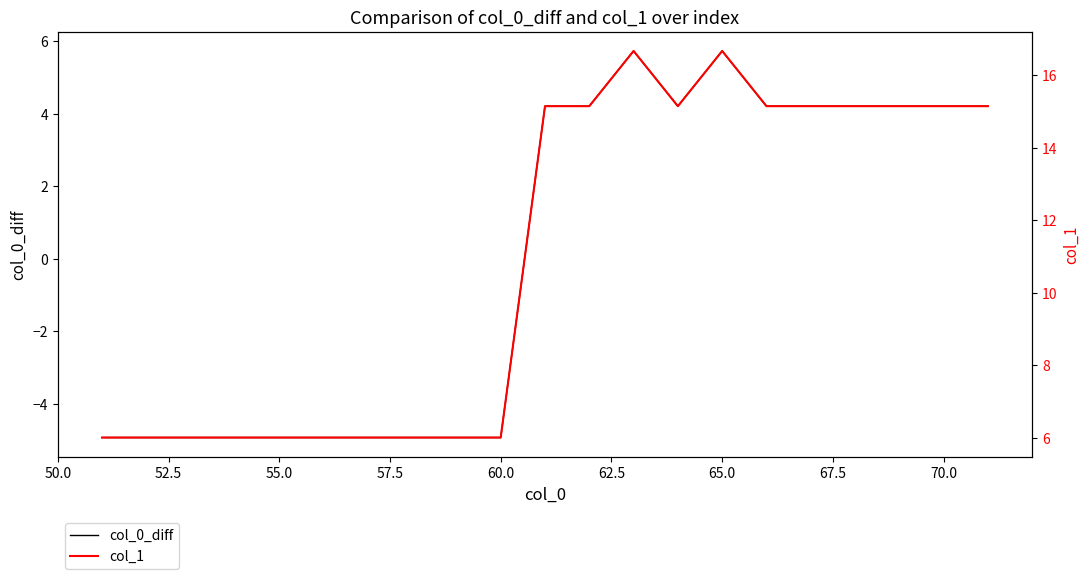

What is the average value of the col_1 series?

10.9